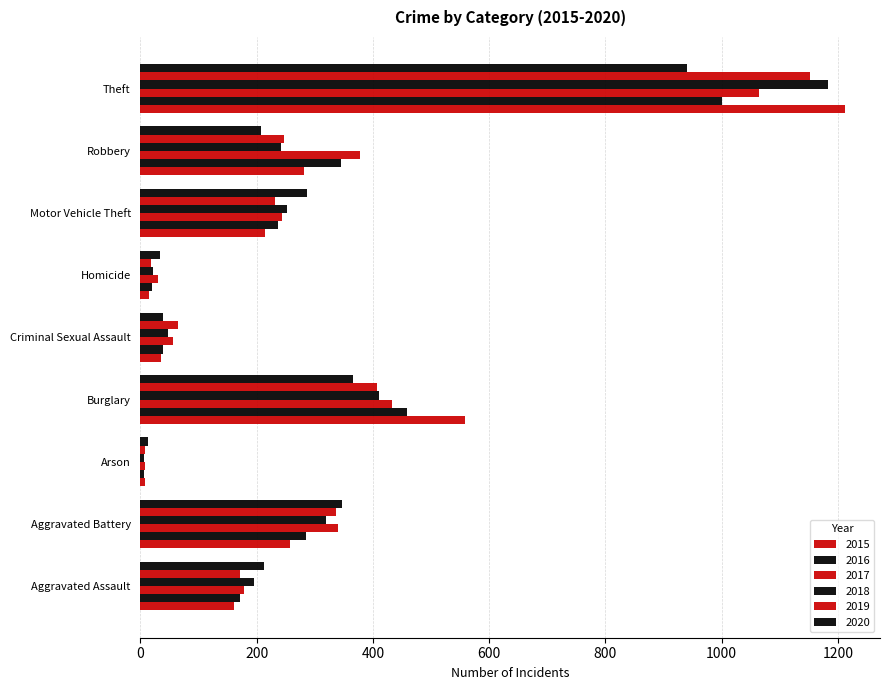

How many data points in 2020 are less than 213?

4